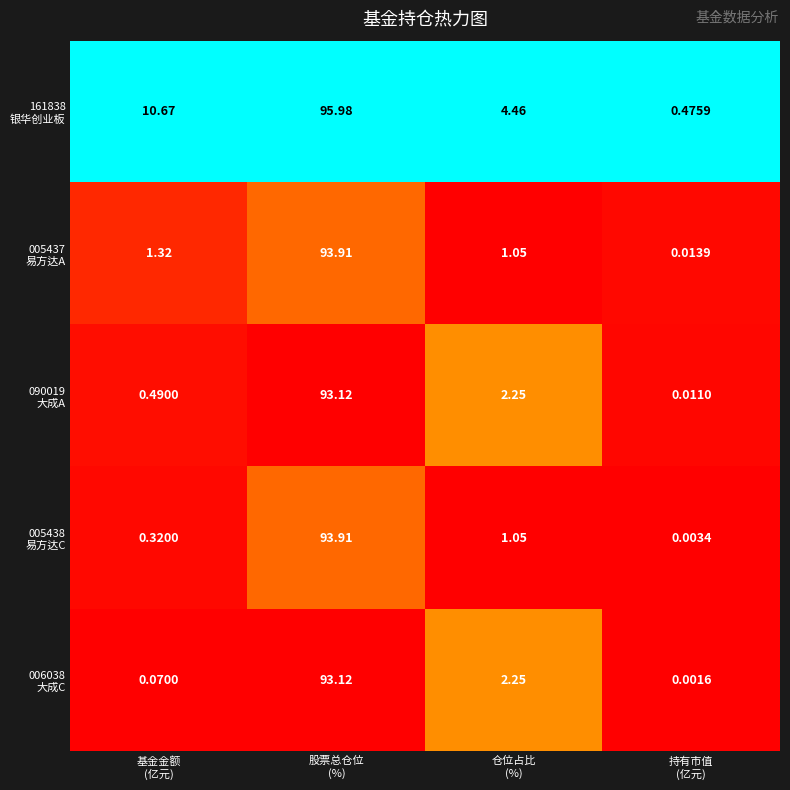

How many data points does each series have?

4